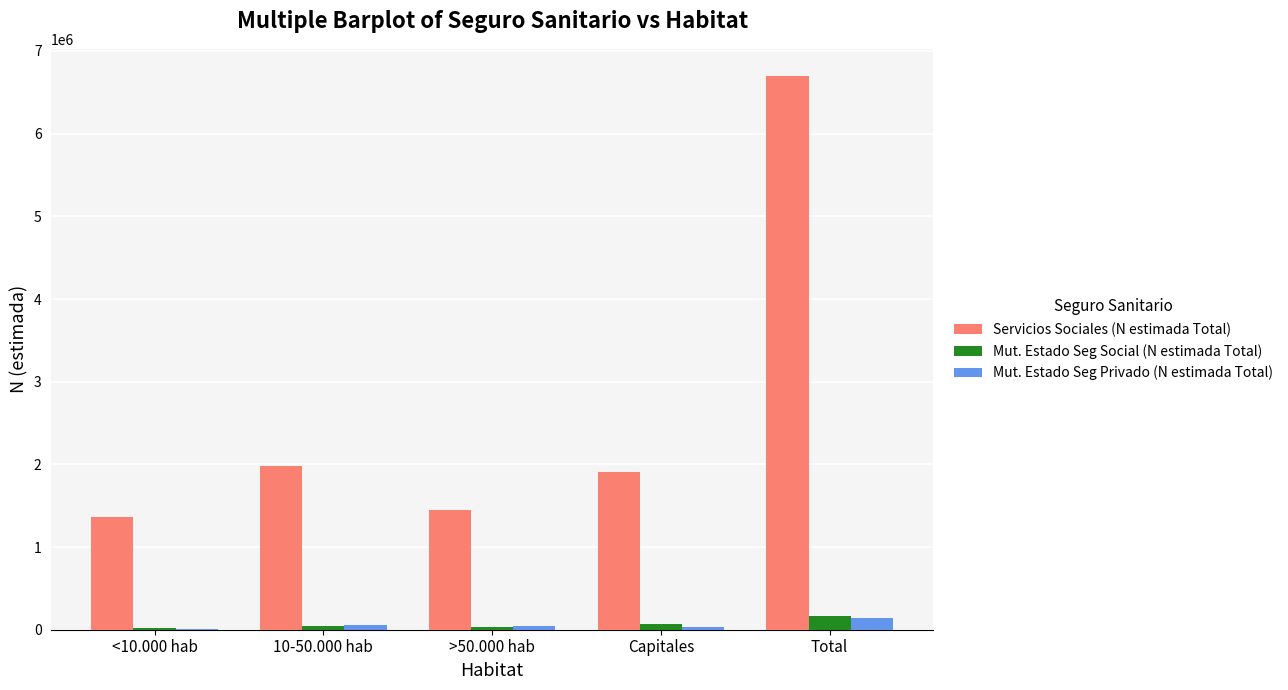

At which label is Mut. Estado Seg Privado (N estimada Total) closest to 77786?

10-50.000 hab